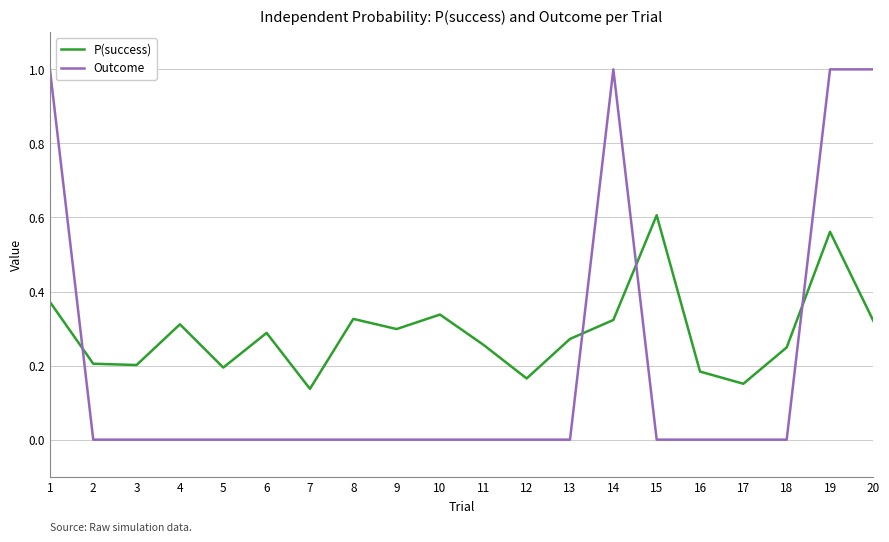

At which category is the sum across all series the highest?

19